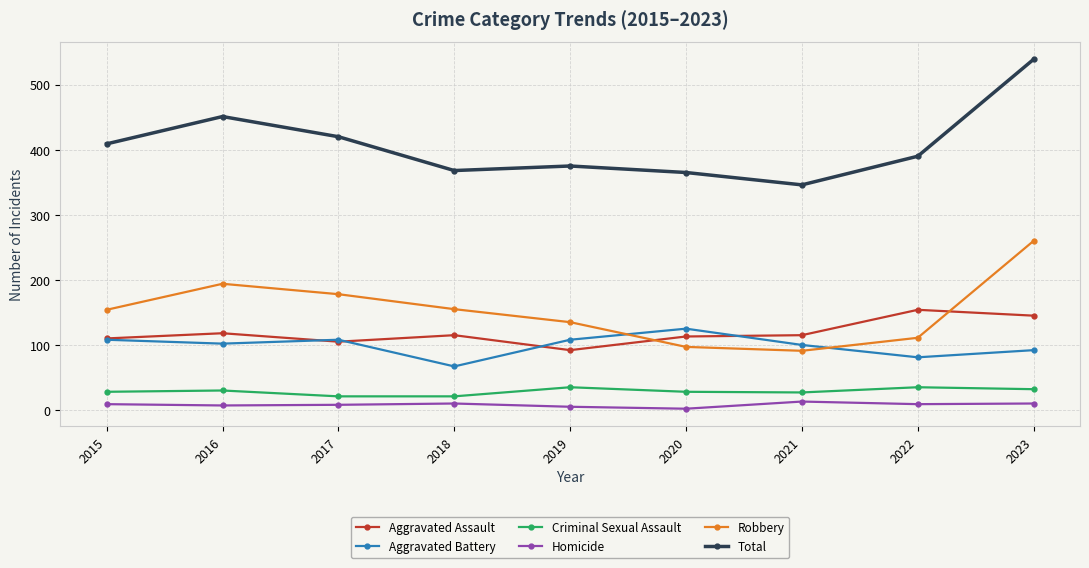

What is the highest value of the Criminal Sexual Assault series?

35